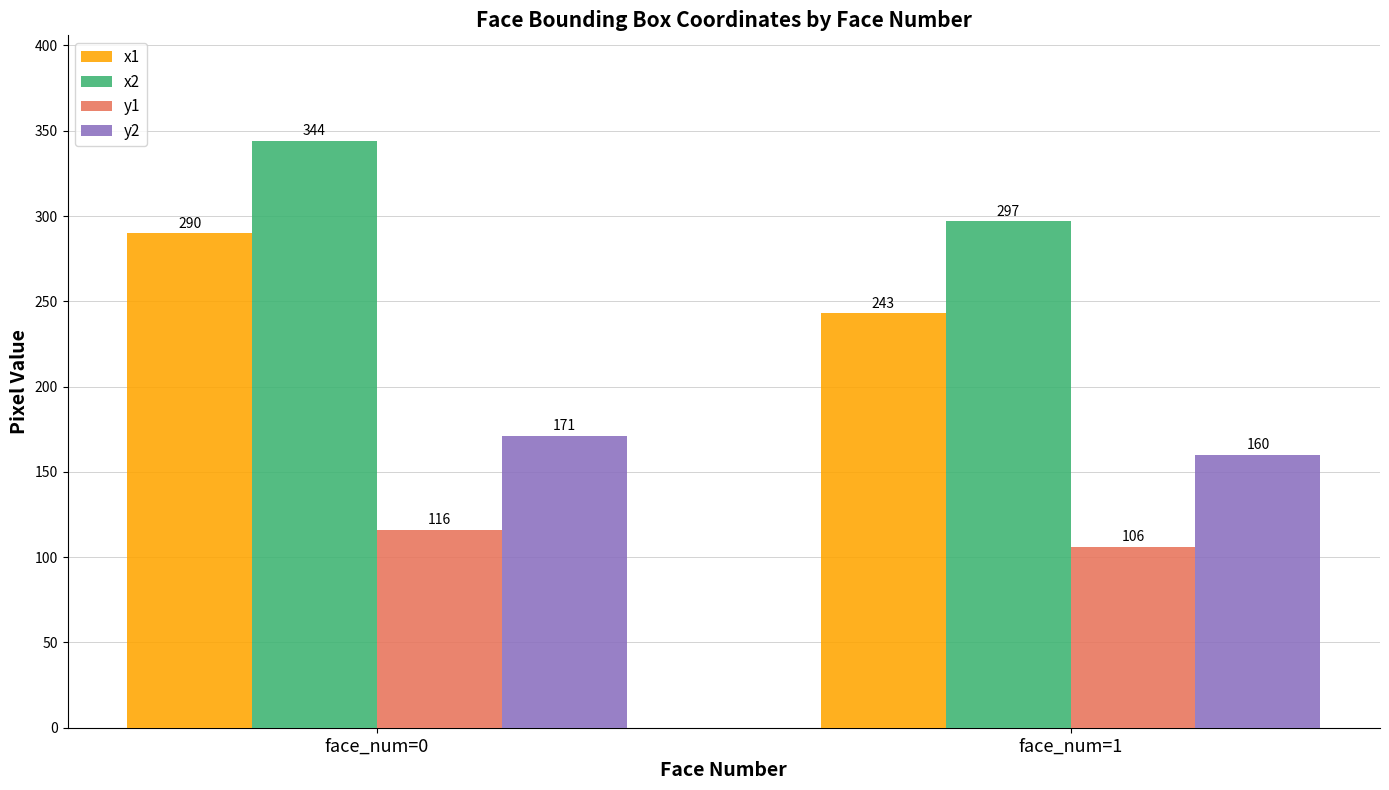

What is the difference between the maximum and minimum values in the y2 series?

11